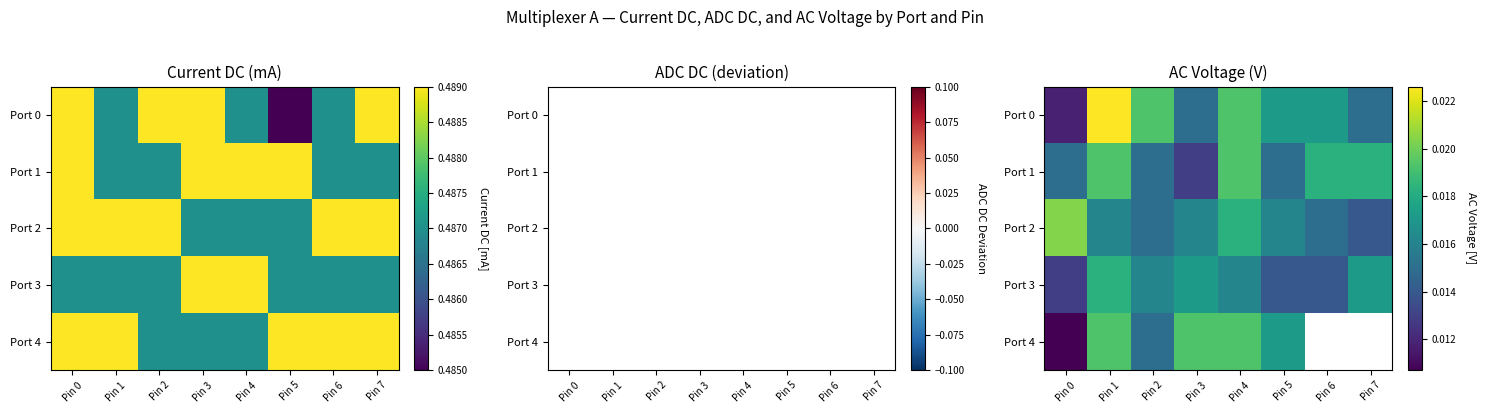

At how many categories does at least one series exceed 0?

8